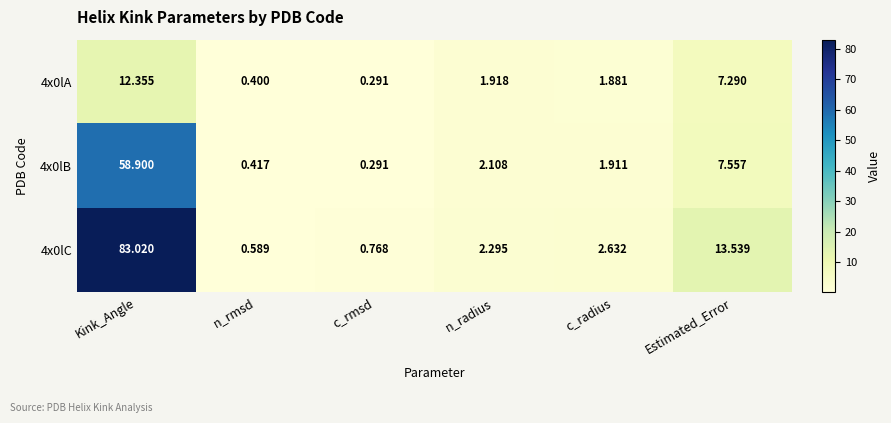

At which label does 4x0lB first exceed 2?

Kink_Angle